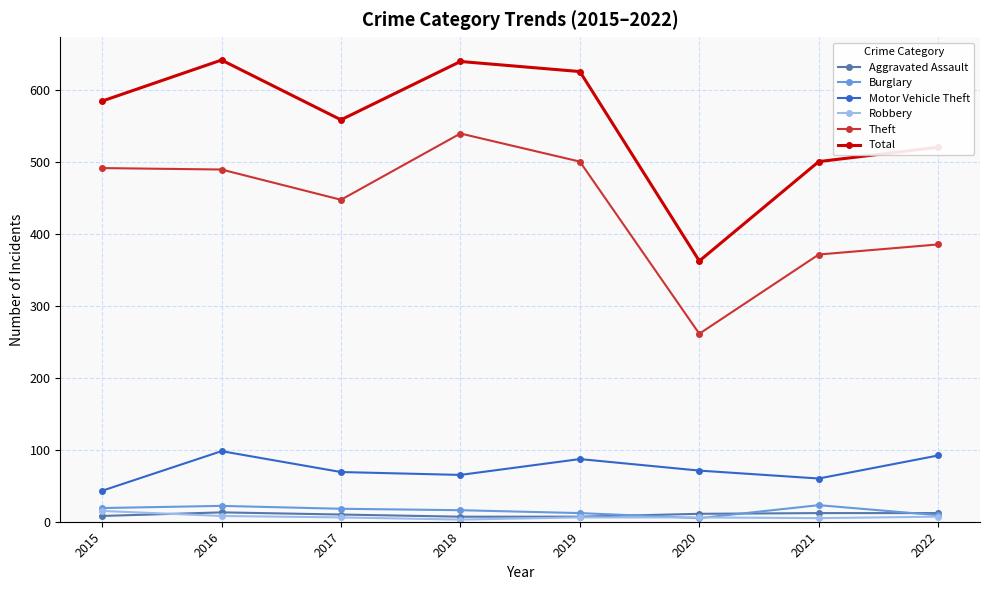

In Burglary, how many points are higher than both neighbors (excluding endpoints)?

2